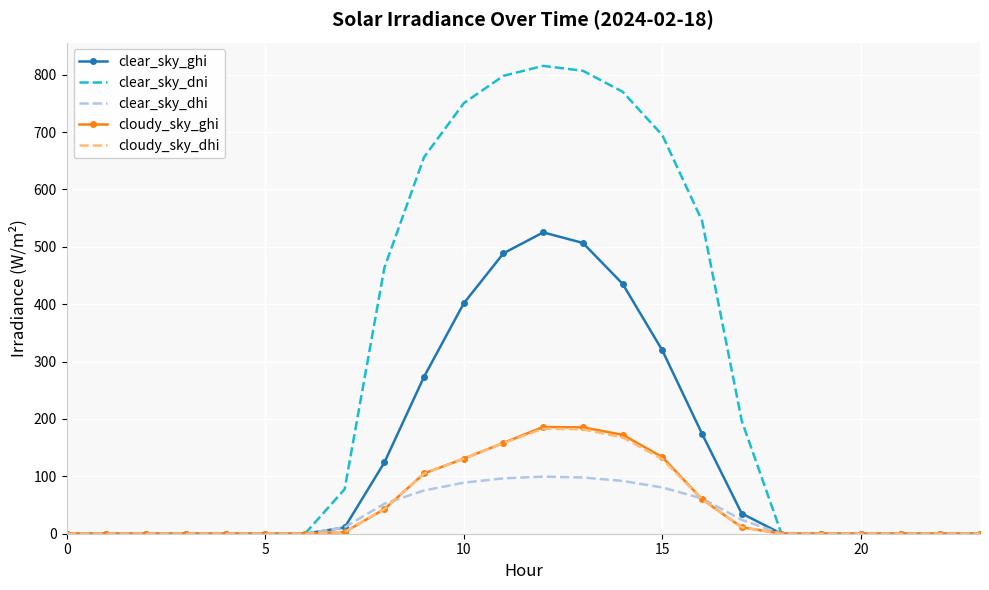

Which series has the widest spread of values?

clear_sky_dni